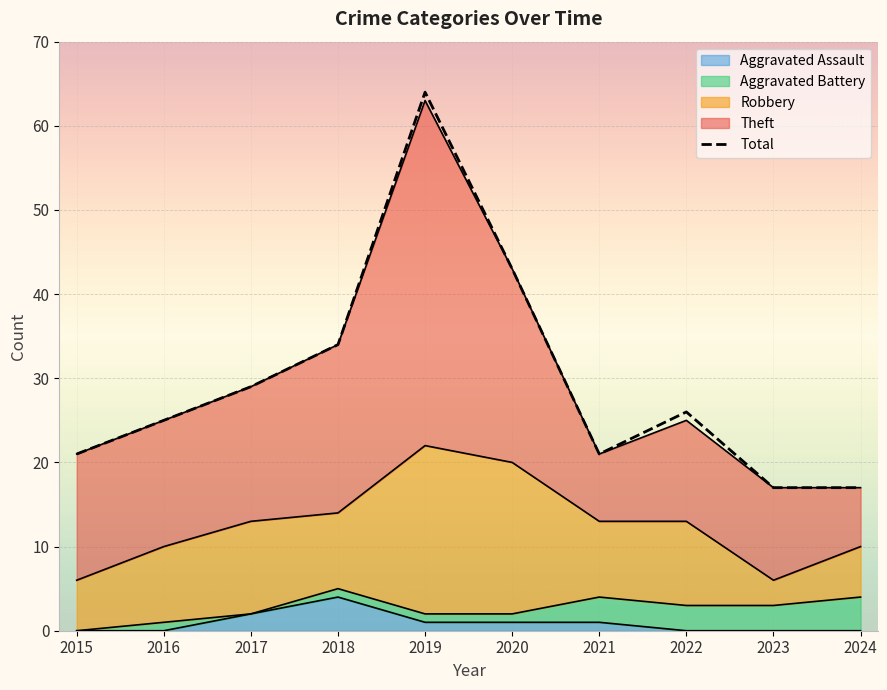

What is the sum of all values?

297